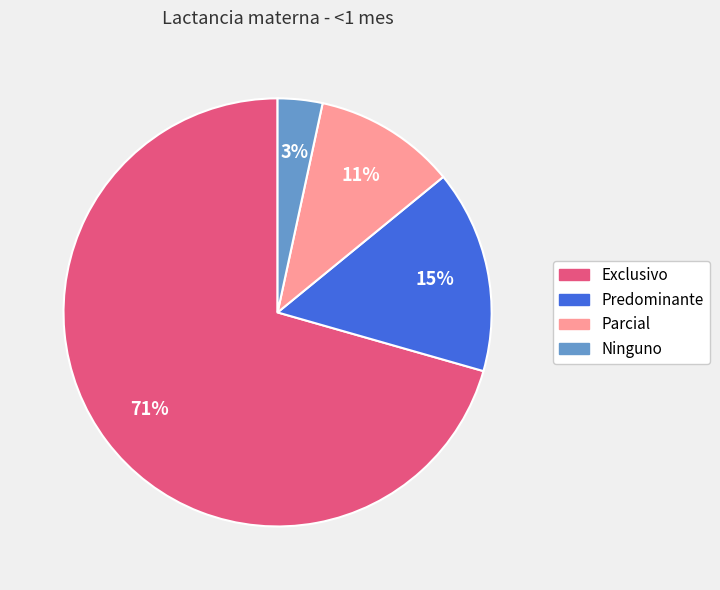

Combined, do Predominante and Exclusivo account for over 50%?

Yes